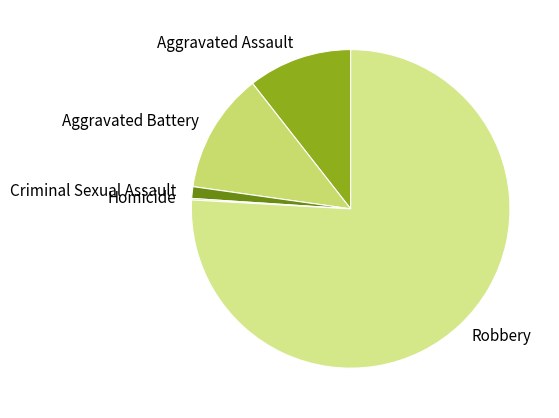

The Aggravated Battery slice represents 2% of the pie. True or false?

False